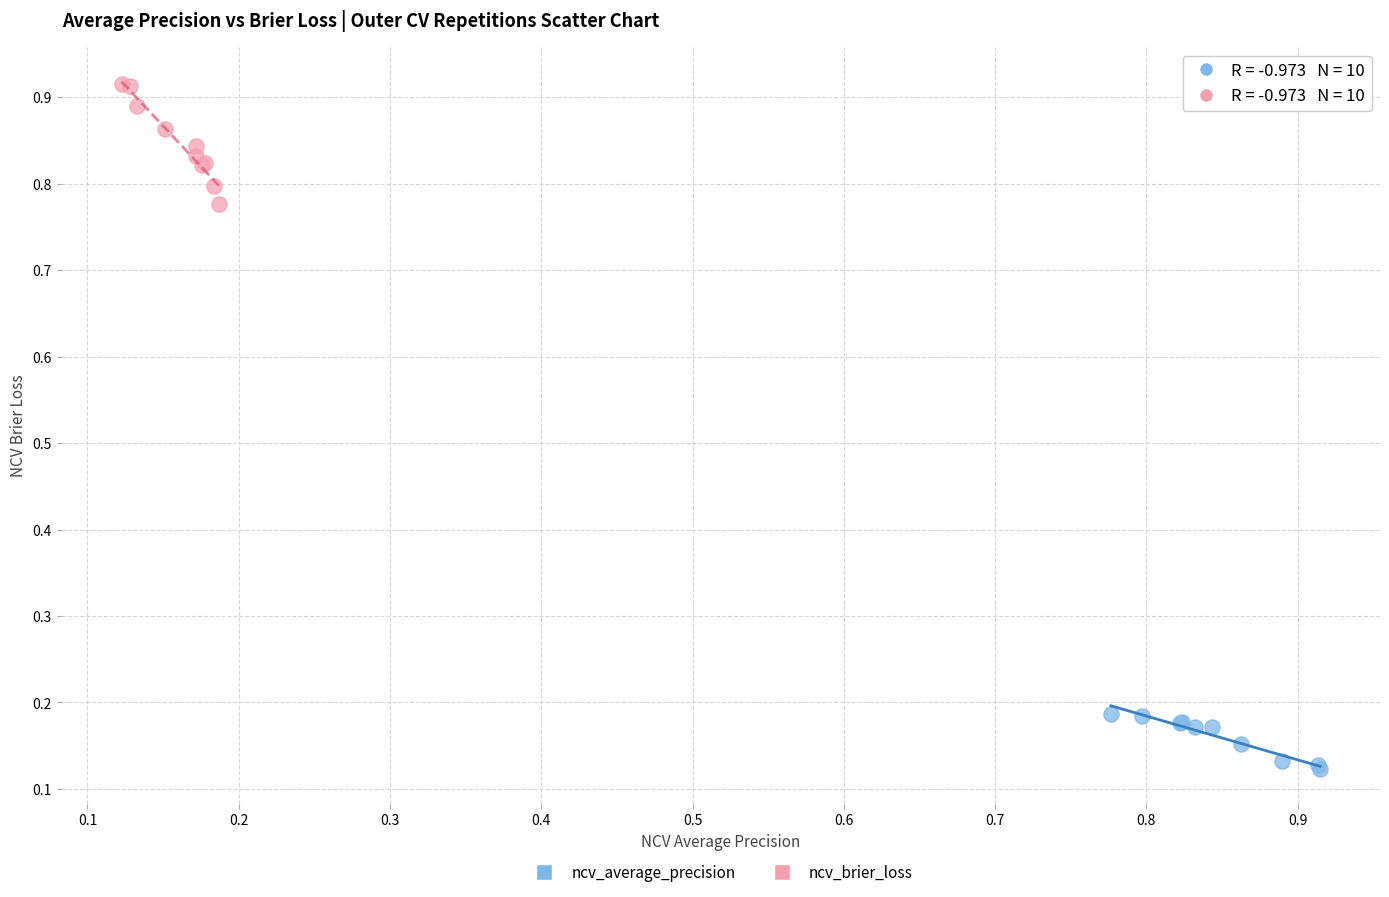

Which series contains the highest Y value?

ncv_brier_loss